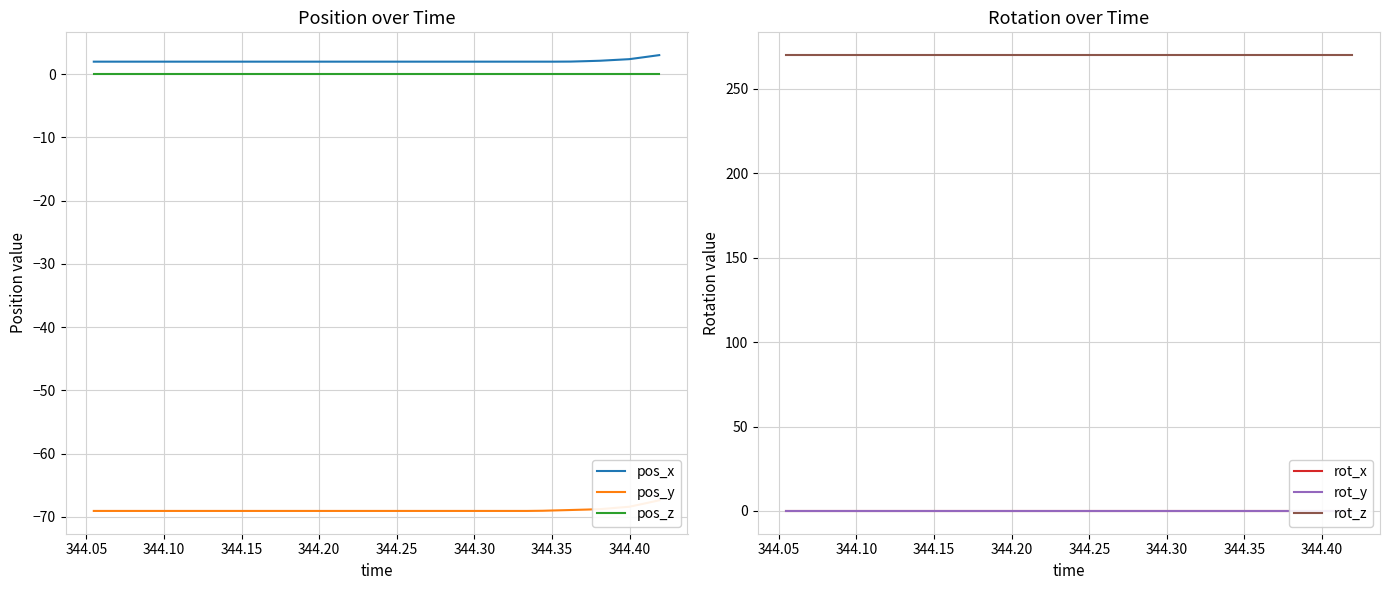

How many distinct data groups are displayed?

6